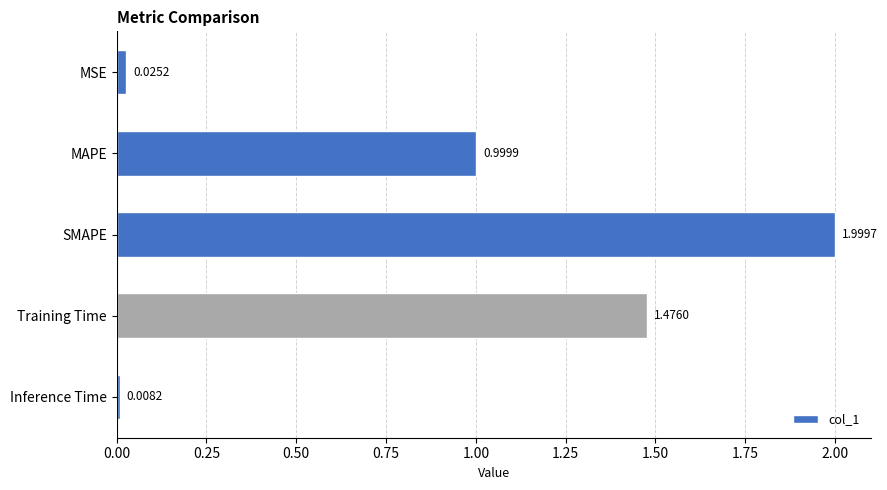

List the labels in order of value, smallest first.

Inference Time, MSE, MAPE, Training Time, SMAPE